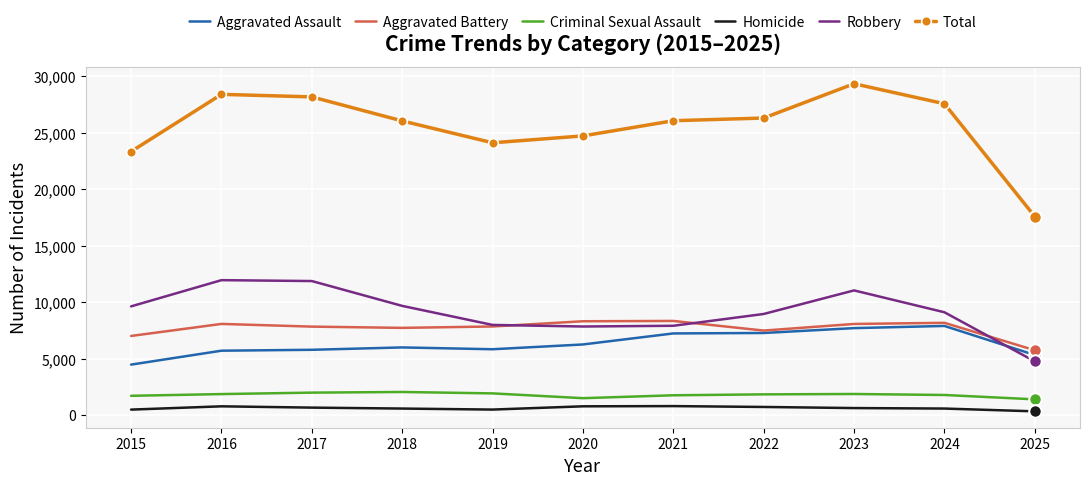

True or false: Total and Aggravated Battery cross at least once.

False